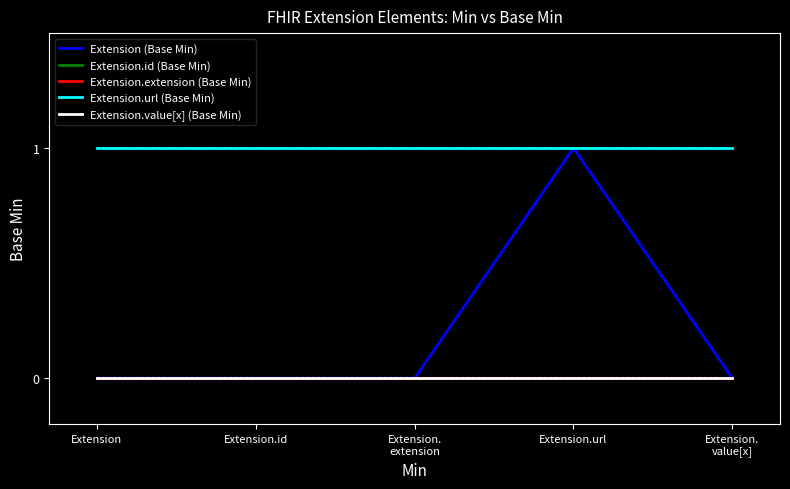

What is the total value across all series at Extension.id?

1